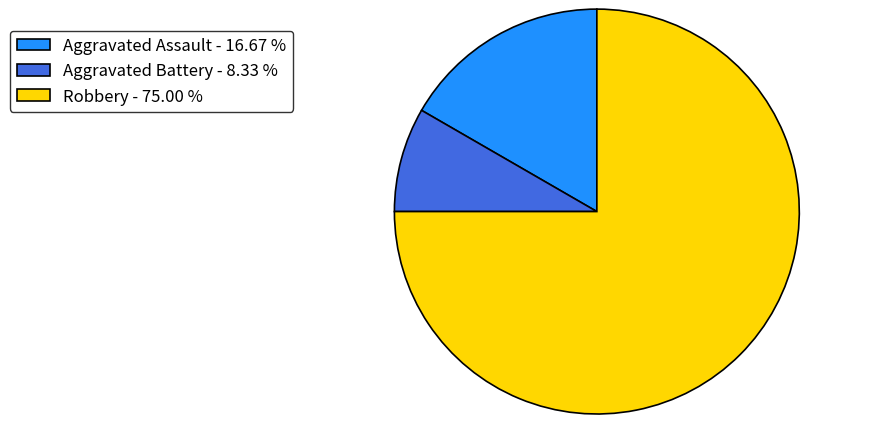

Which slice is the largest?

Robbery - 75.00 %